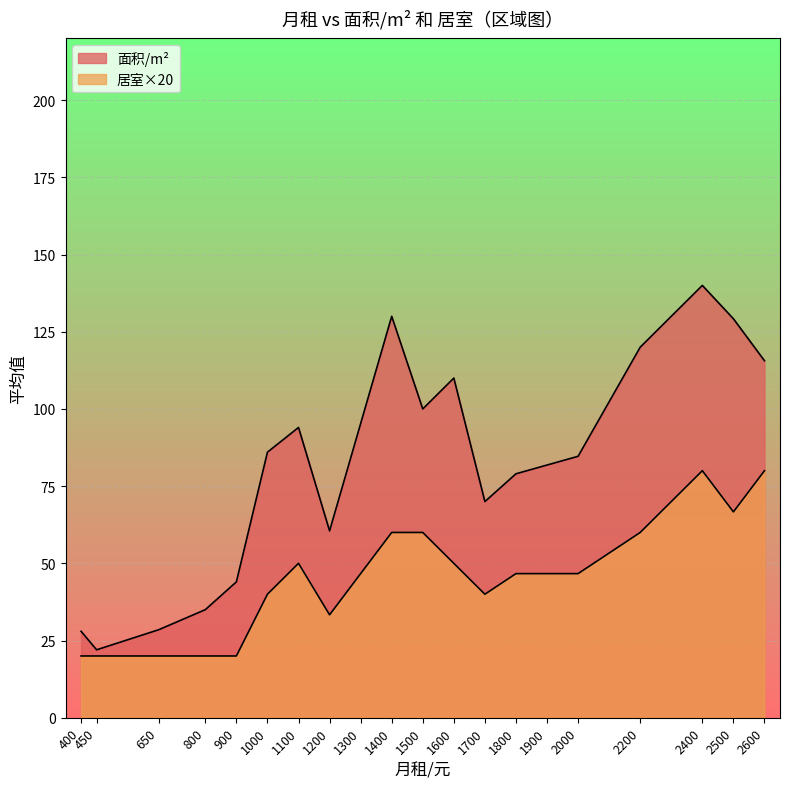

Which series has the largest total across all categories?

面积/m²